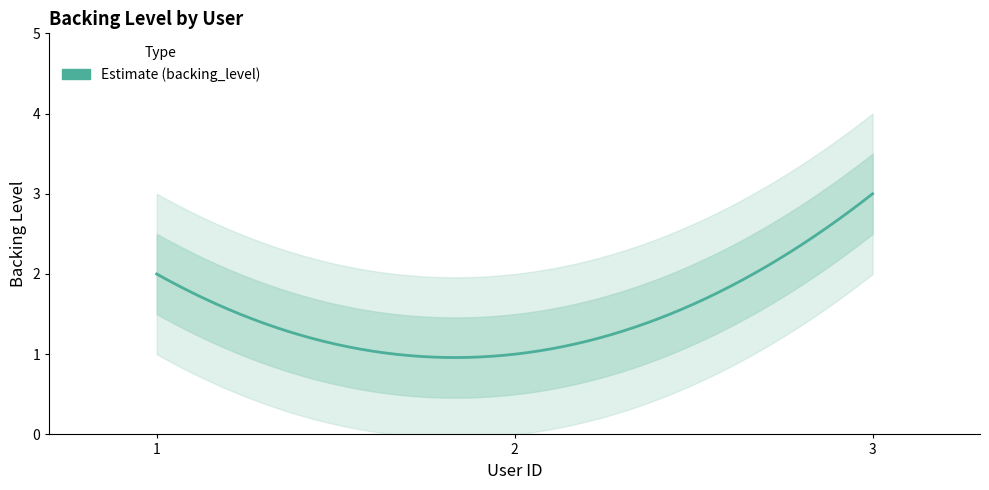

How many data points does each series have?

3